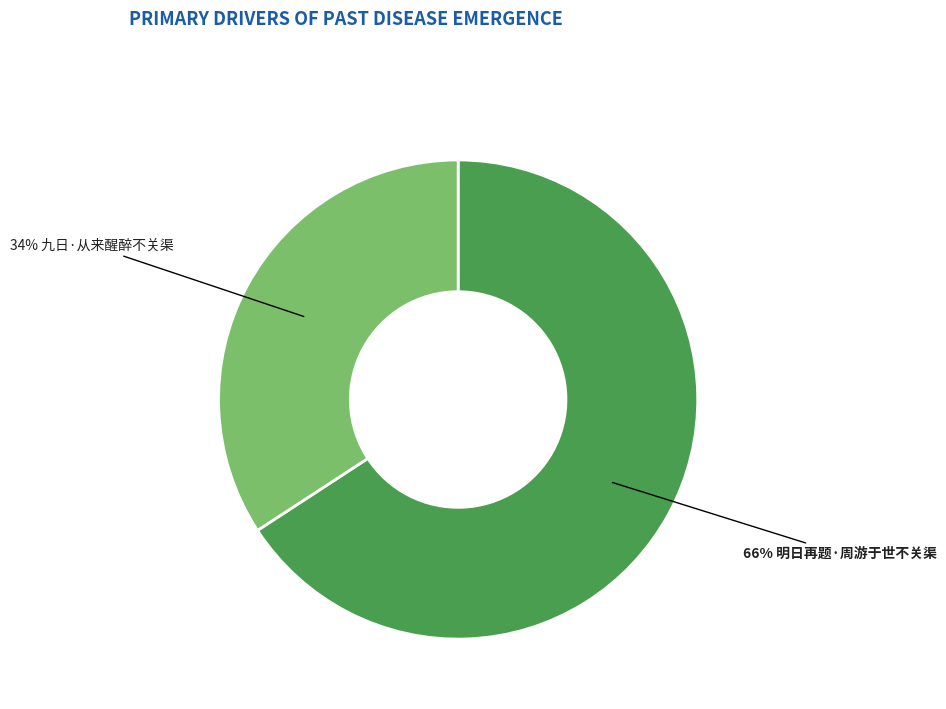

To the nearest percent, what is the difference between the largest and smallest slice percentages?

32%